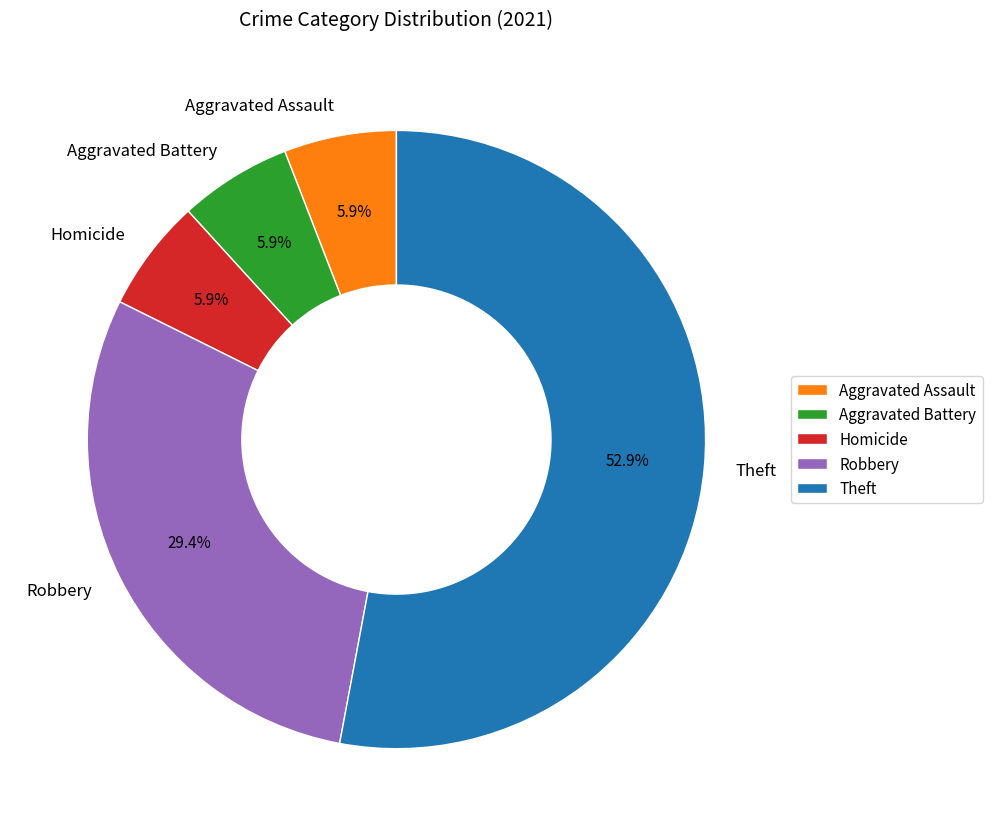

What is the largest slice in the pie chart?

Theft